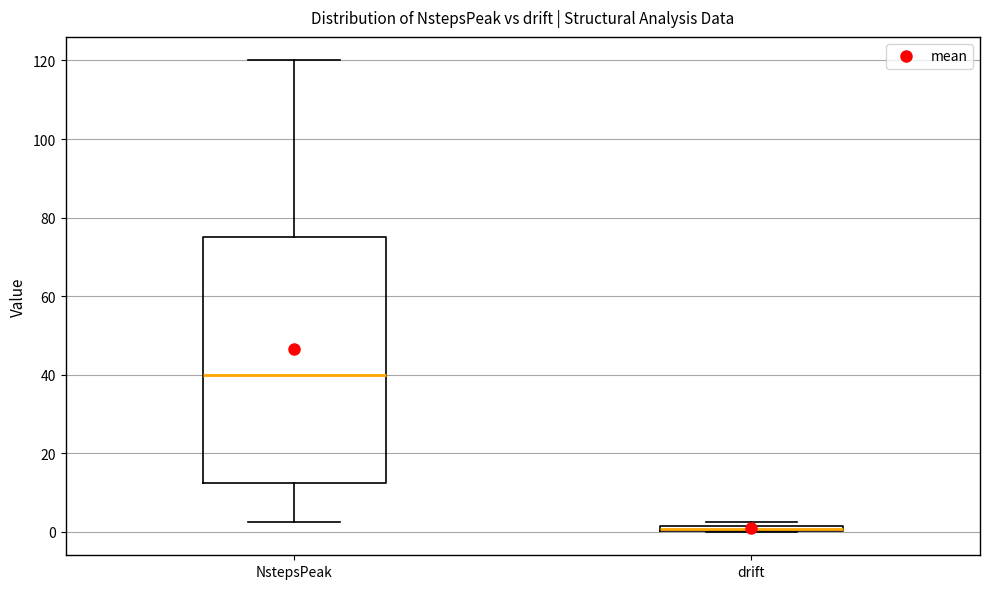

Where is the lower edge of the box for drift on the y-axis? The values are not printed on the chart, so give them approximately, as read against the axis.

0